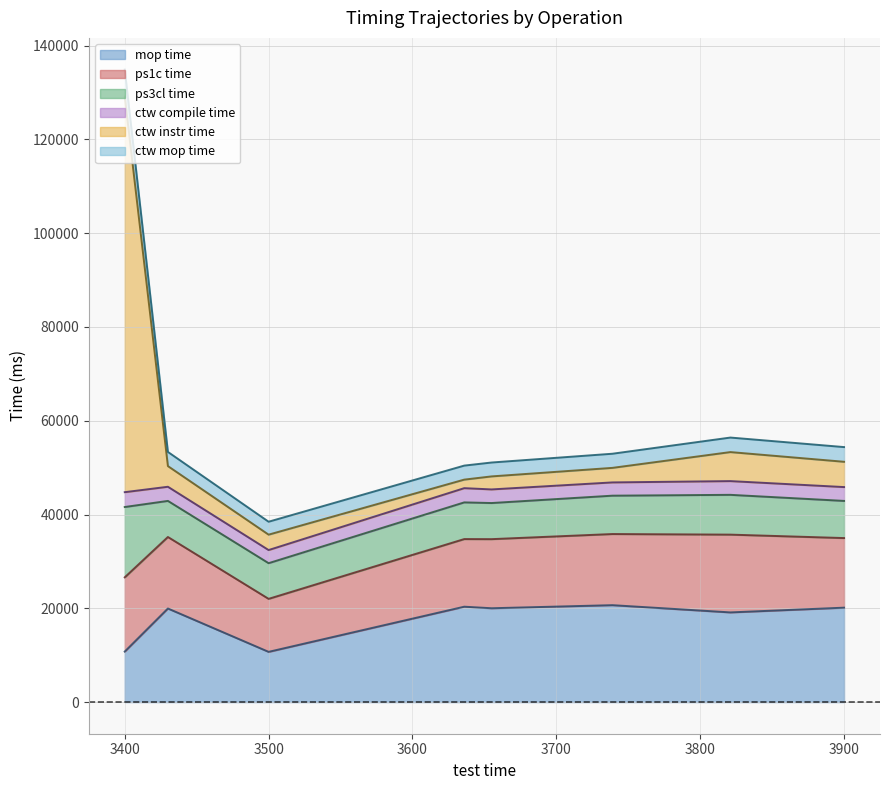

At 3500, list the series in order from smallest to largest.

ctw mop time, ctw compile time, ctw instr time, ps3cl time, mop time, ps1c time